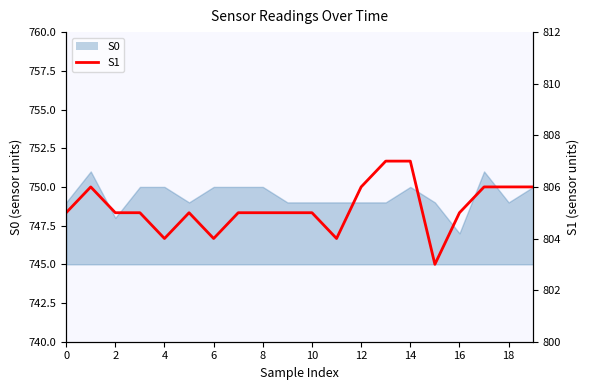

At which category does the chart reach its minimum across all series?

15